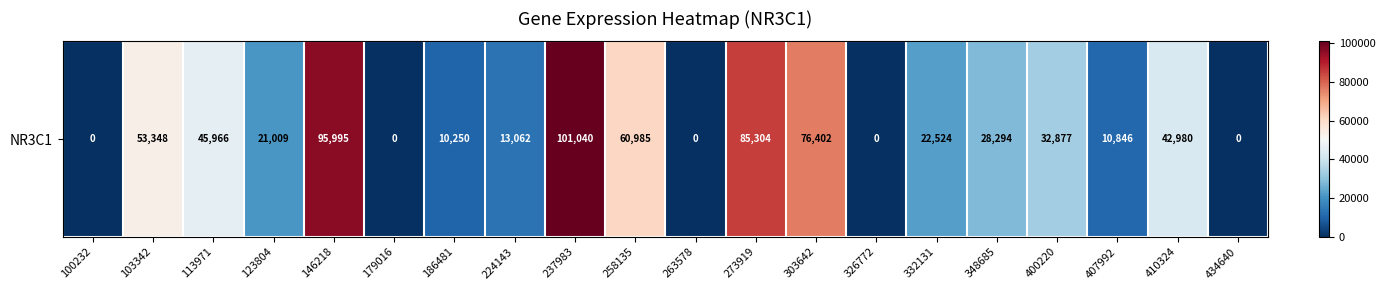

Reading right to left, what are all the values shown in this chart?

0	42980	10846	32877	28294	22524	0	76402	85304	0	60985	101040	13062	10250	0	95995	21009	45966	53348	0